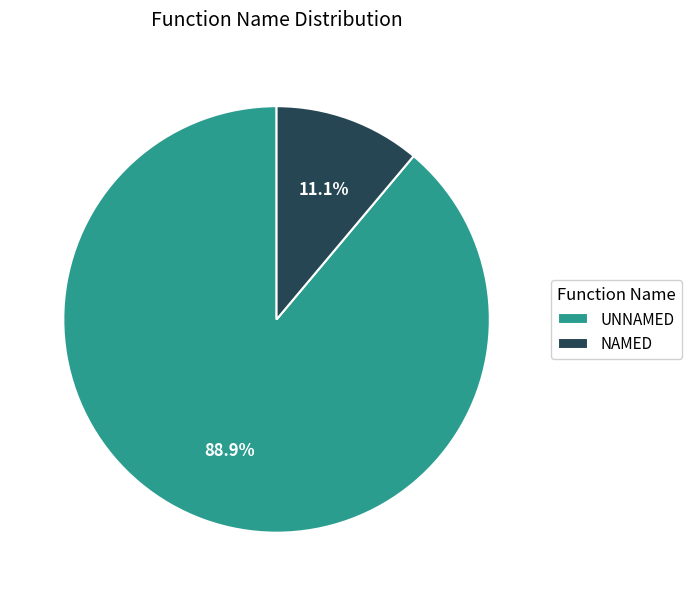

Which category has the biggest portion of the pie?

UNNAMED